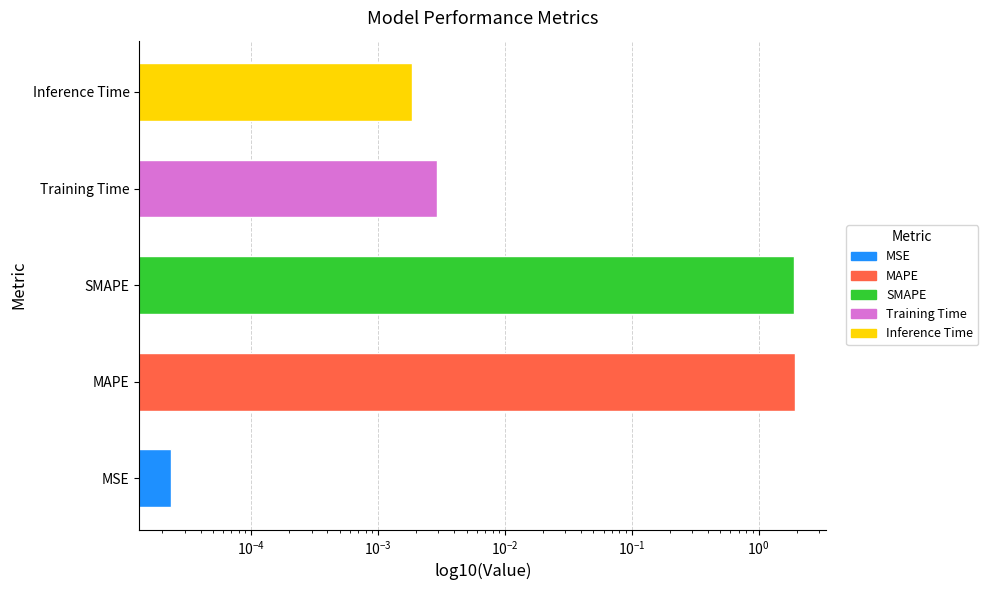

Are the bars grouped side by side (vs. stacked)?

No